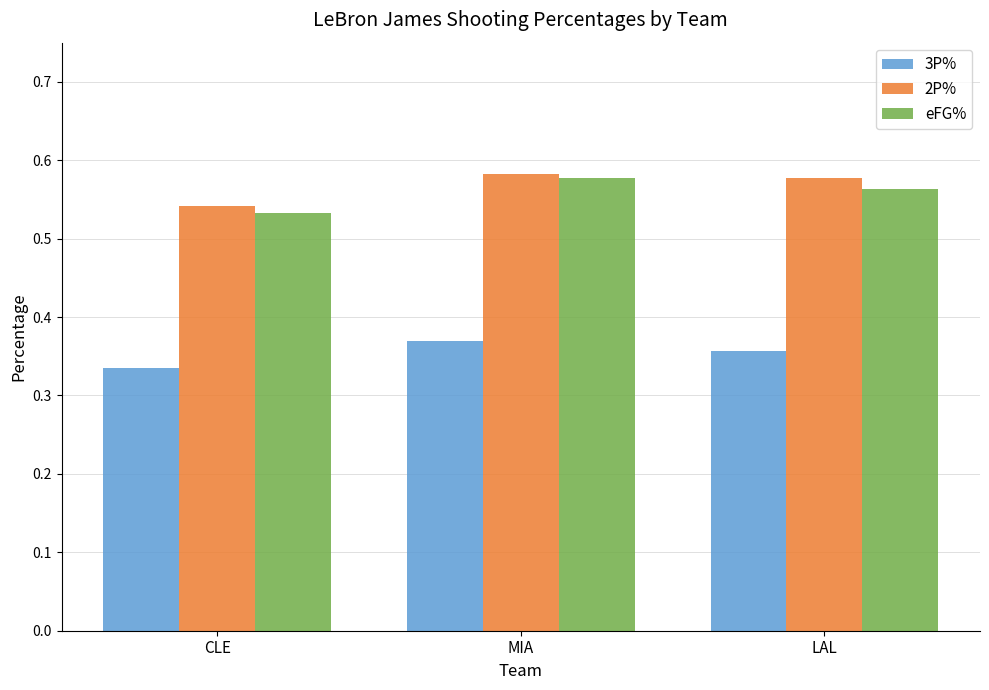

True or false: 2P% has a value of 0.8 at CLE.

False